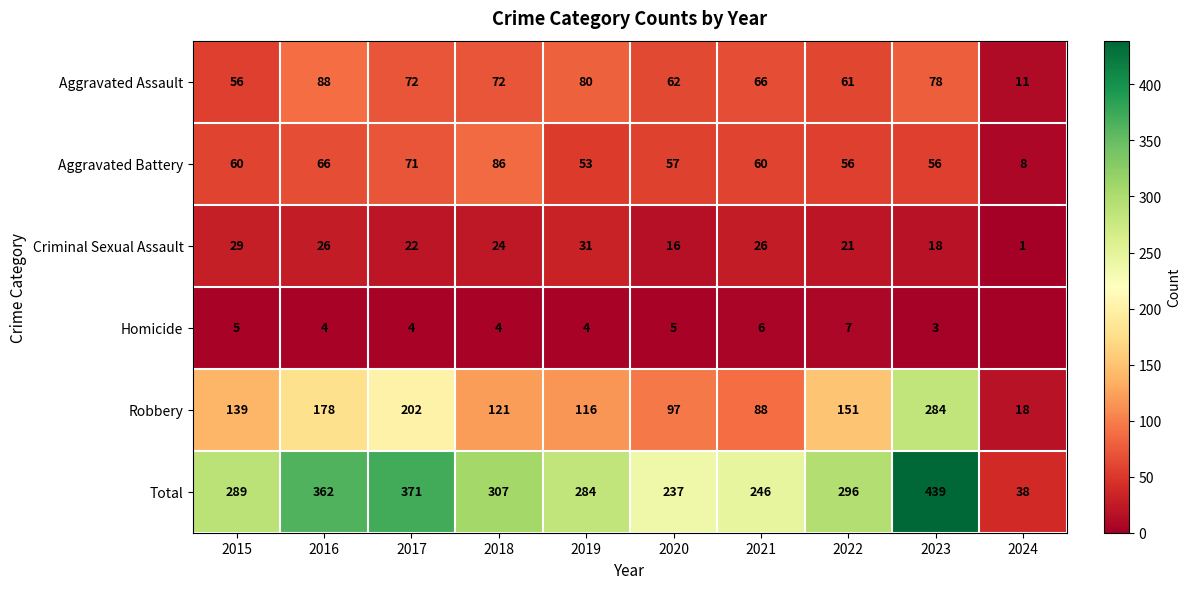

The value of Aggravated Assault at 2017 is 99. True or false?

False